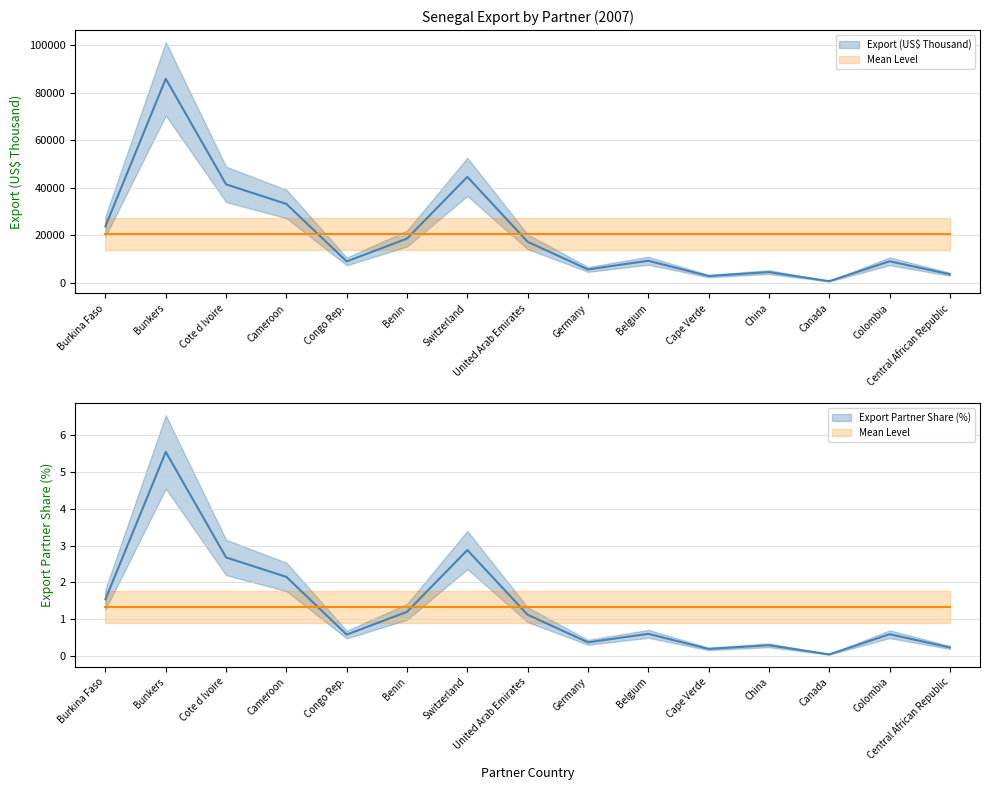

Reading right to left, extract all data points from this chart.

Export (US$ Thousand): Central African Republic=3619.4	Colombia=9076.0	Canada=692.5	China=4529.3	Cape Verde=2867.6	Belgium=9292.1	Germany=5646.4	United Arab Emirates=17267.0	Switzerland=44564.7	Benin=18621.9	Congo Rep.=9014.3	Cameroon=33179.3	Cote d Ivoire=41419.8	Bunkers=85803.4	Burkina Faso=23805.0
Export Partner Share (%): Central African Republic=0.2	Colombia=0.6	Canada=0.0	China=0.3	Cape Verde=0.2	Belgium=0.6	Germany=0.4	United Arab Emirates=1.1	Switzerland=2.9	Benin=1.2	Congo Rep.=0.6	Cameroon=2.1	Cote d Ivoire=2.7	Bunkers=5.5	Burkina Faso=1.5